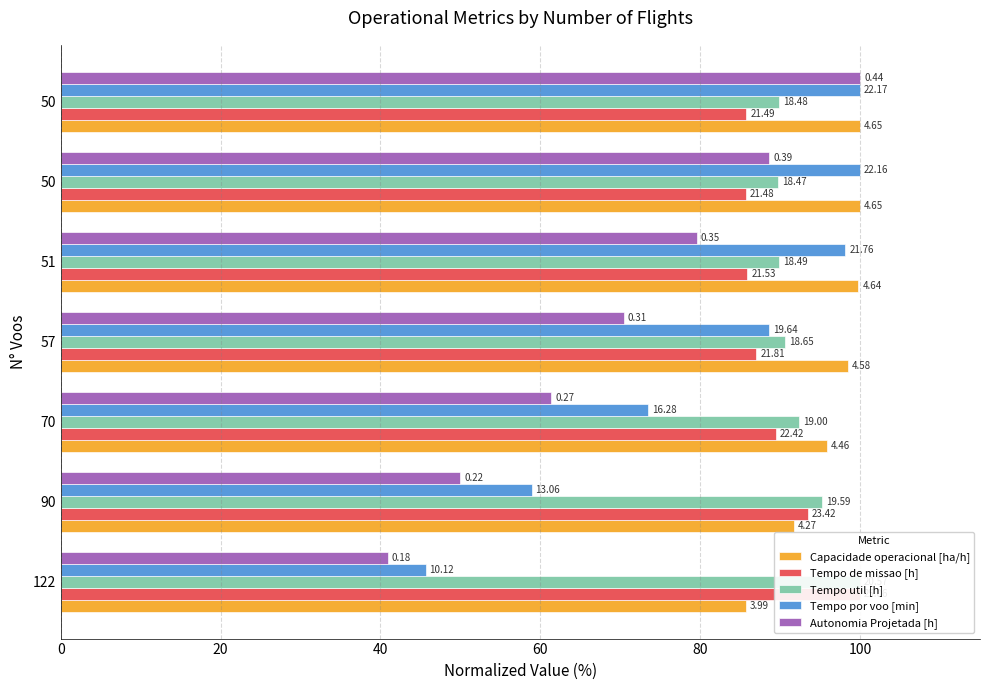

List the series in order of their peak value, highest first.

Capacidade operacional [ha/h], Tempo de missao [h], Tempo util [h], Tempo por voo [min], Autonomia Projetada [h]